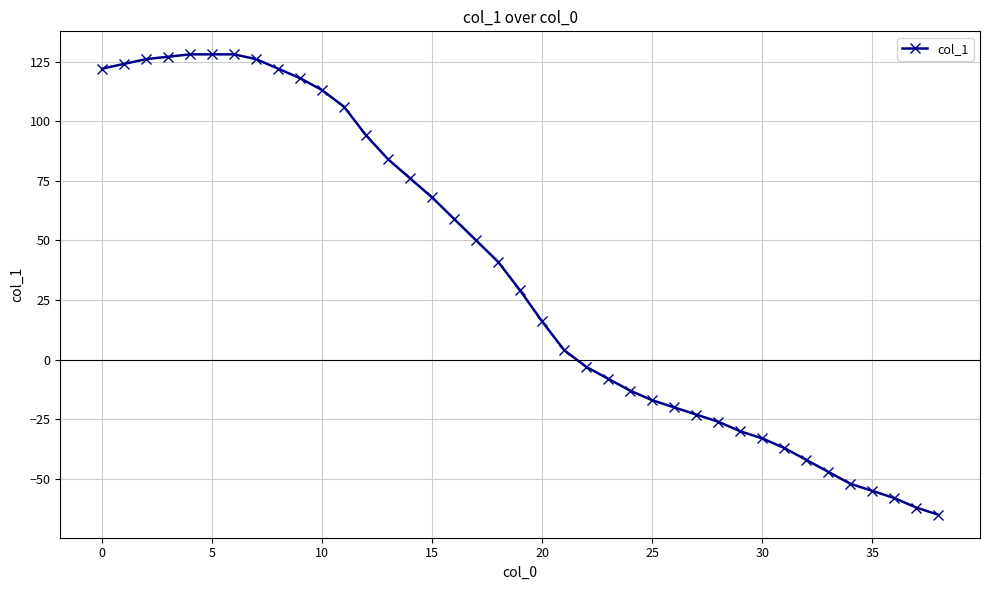

What is the value of the 39th point from the left?

-65